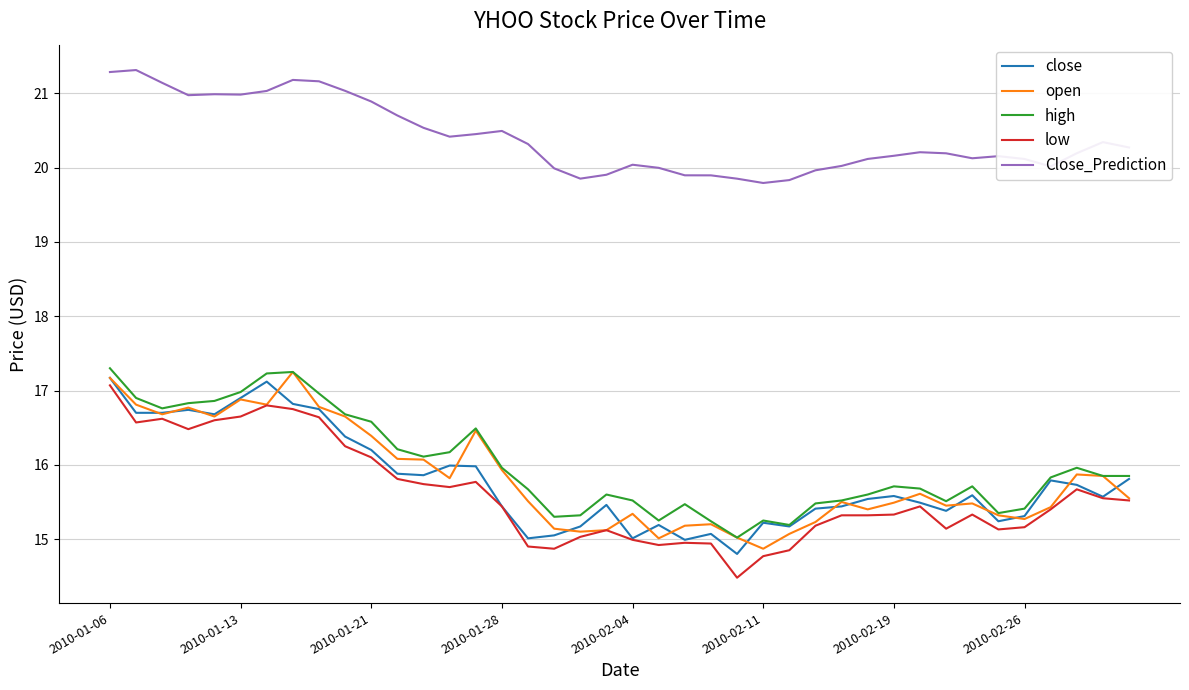

Which series has the largest total across all categories?

Close_Prediction